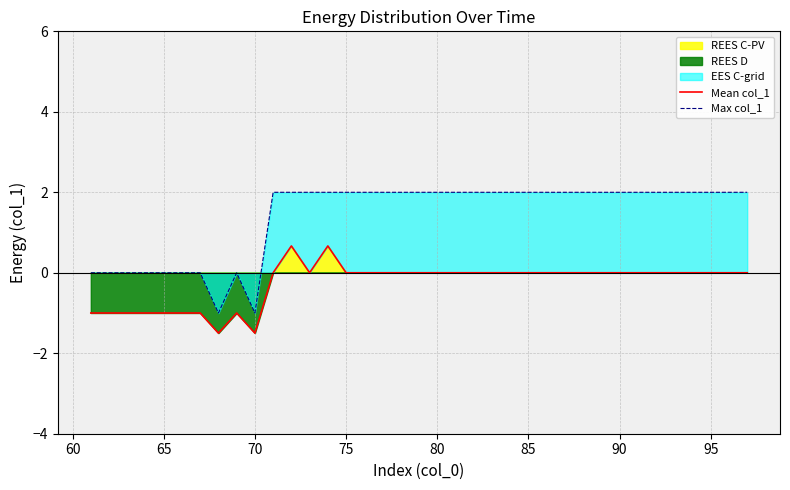

What is the minimum value for Mean col_1?

-1.5